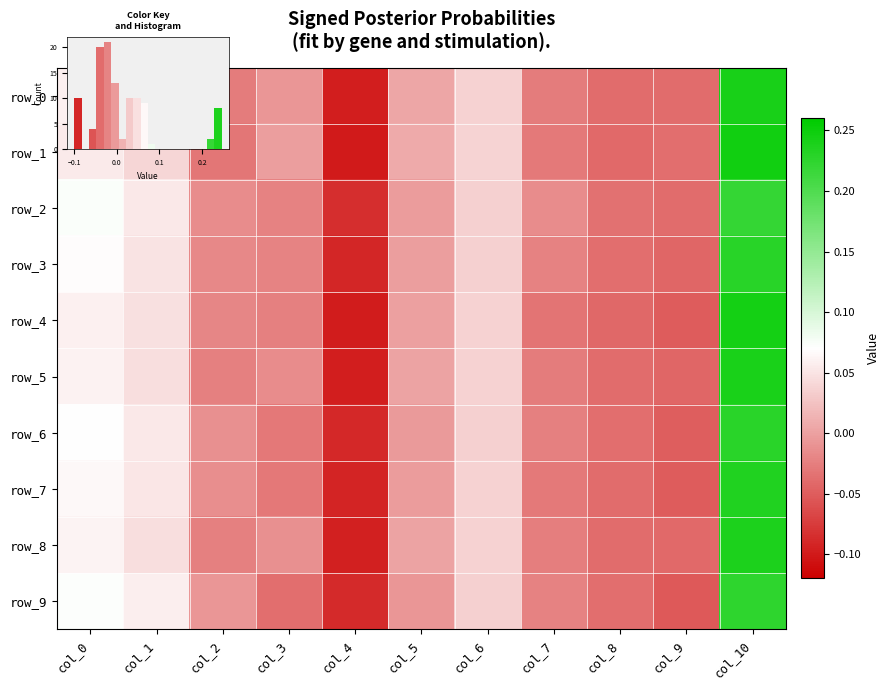

At which label is row_2 closest to 0?

col_5